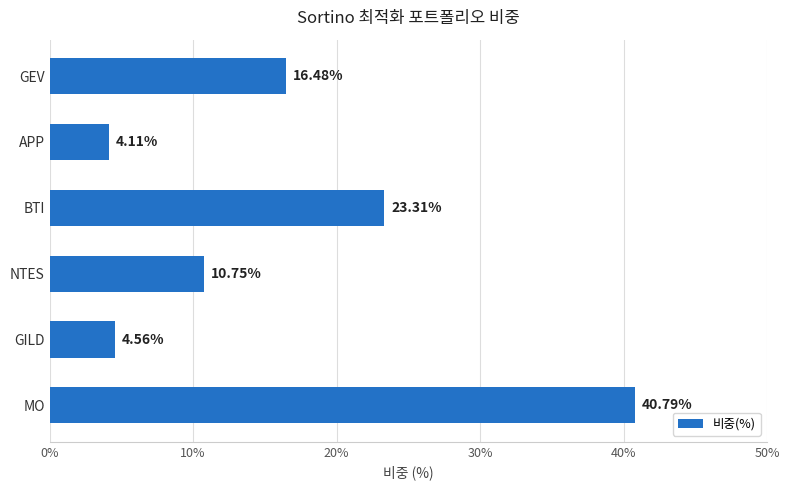

What is the average value?

16.7